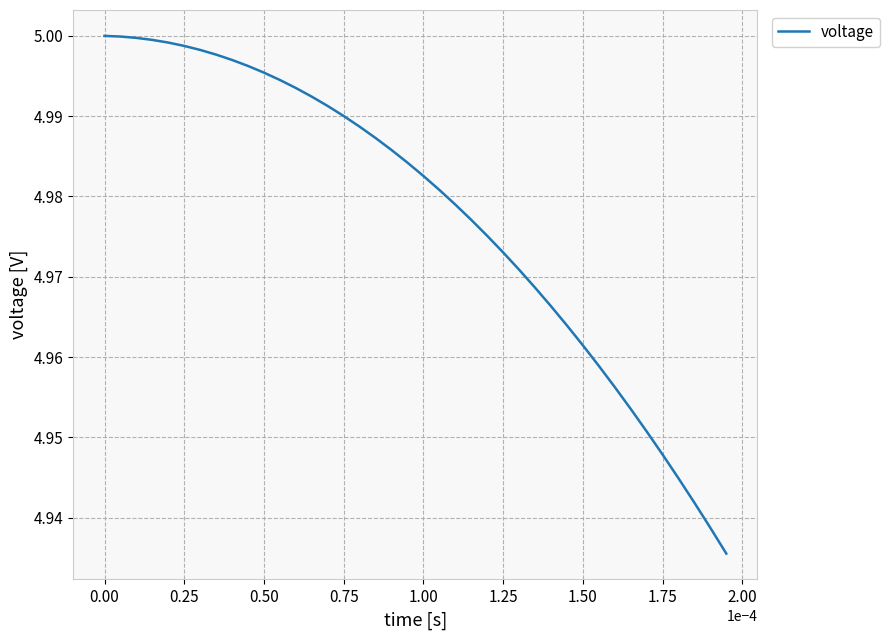

What is the average value?

5.0